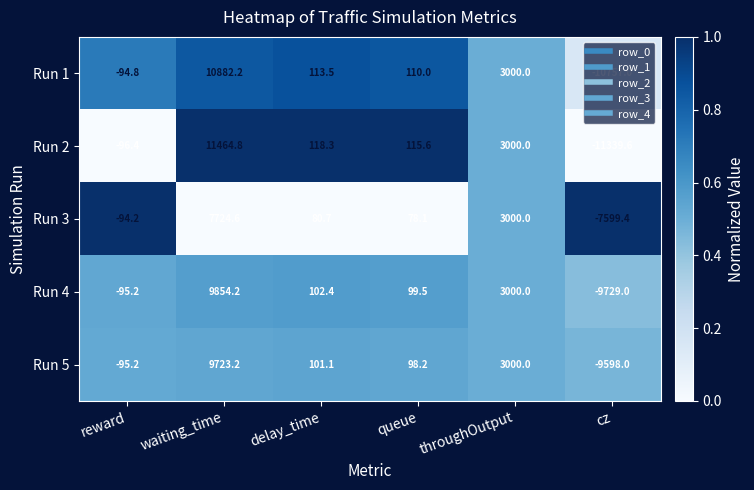

The Run 1 series shows 113.5 at delay_time. True or false?

True